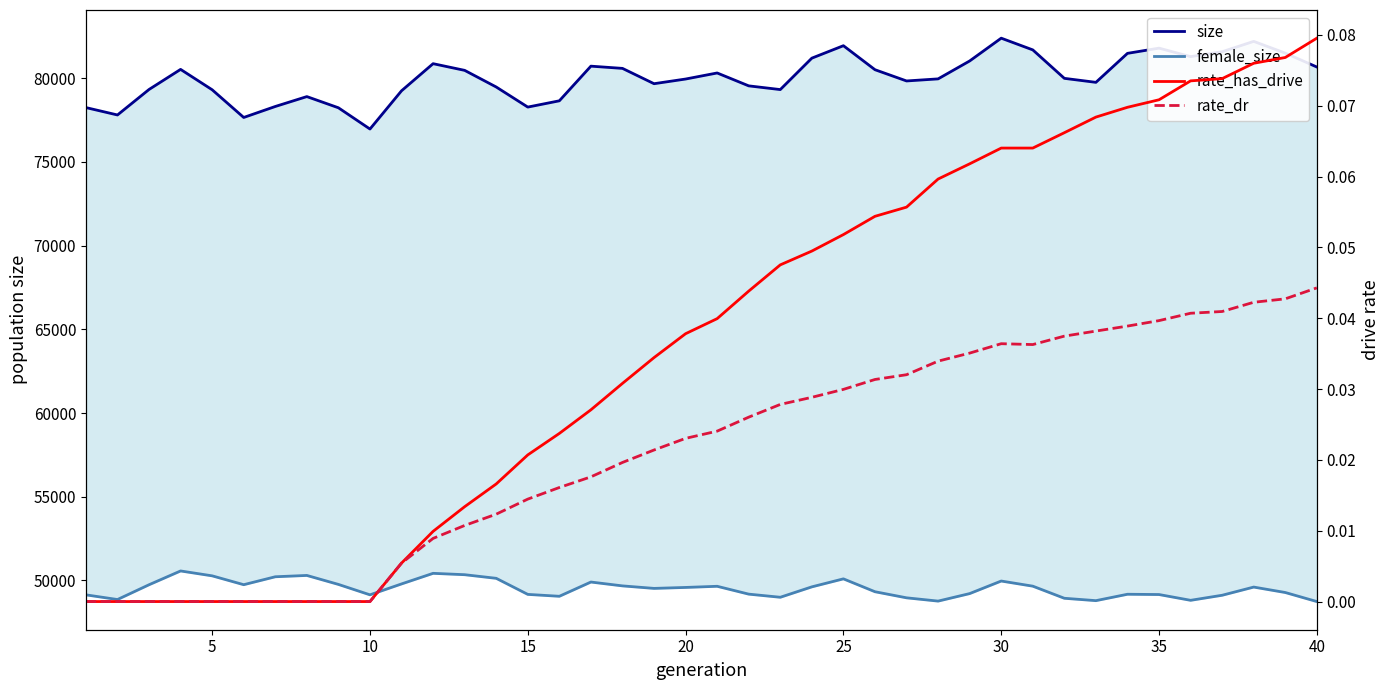

How many lines are shown in the chart?

4